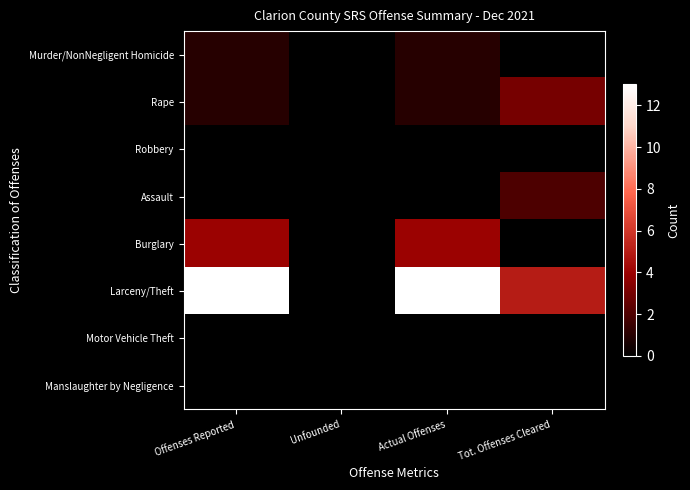

Between Offenses Reported and Unfounded, which series saw the biggest shift?

Larceny/Theft